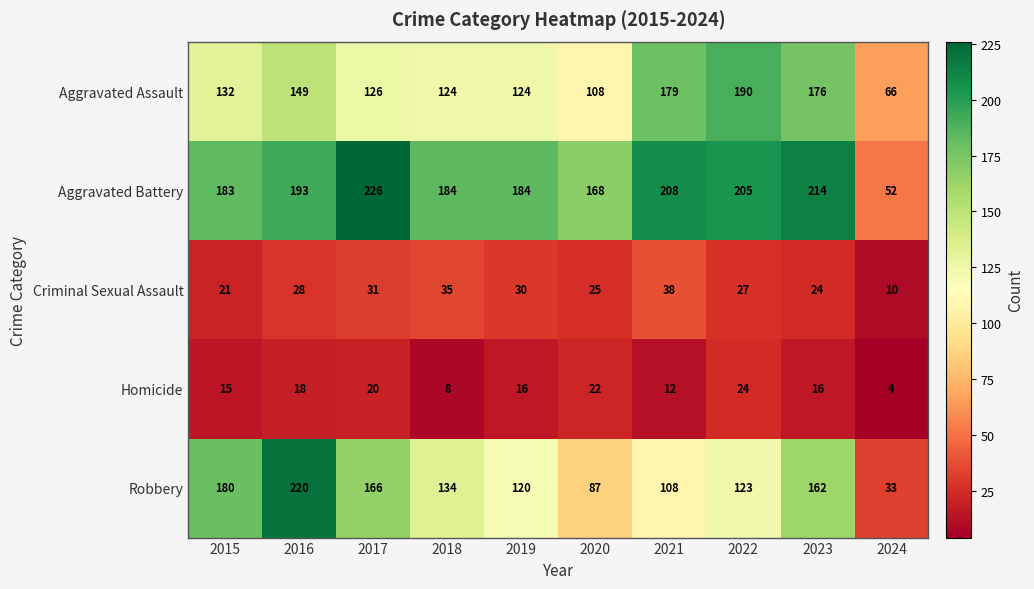

What is the difference between the maximum and minimum values in the Robbery series?

187